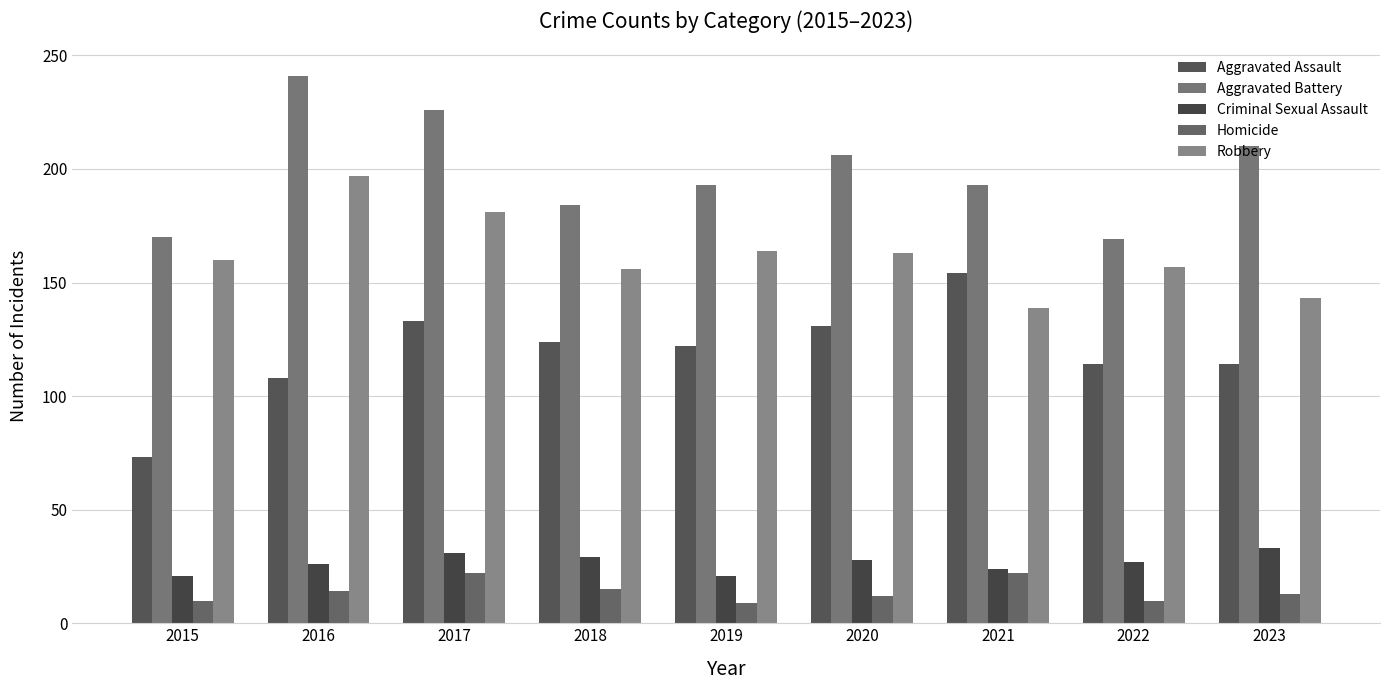

Are the bars horizontal?

No